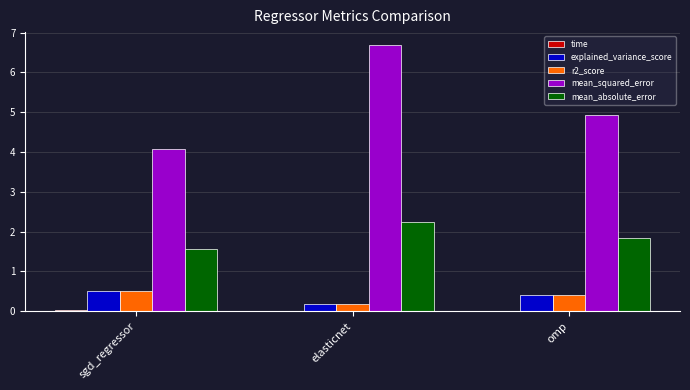

Which series has the largest total across all categories?

mean_squared_error